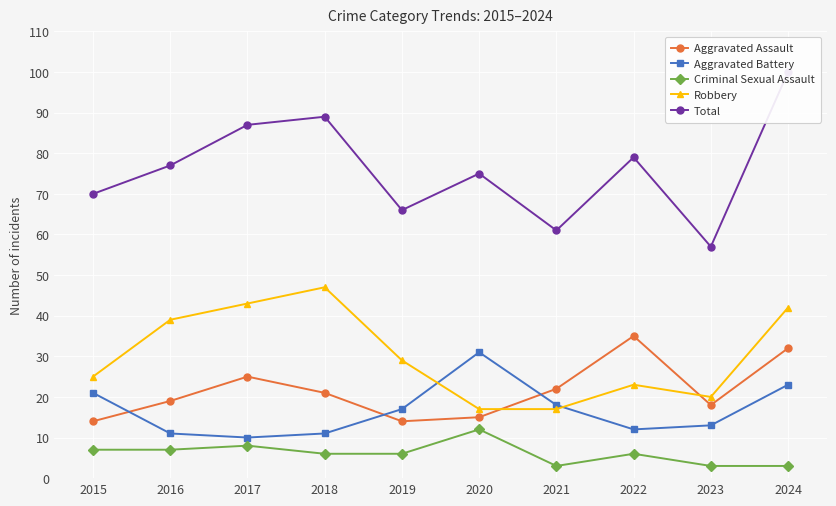

At 2019, list the series in order from smallest to largest.

Criminal Sexual Assault, Aggravated Assault, Aggravated Battery, Robbery, Total